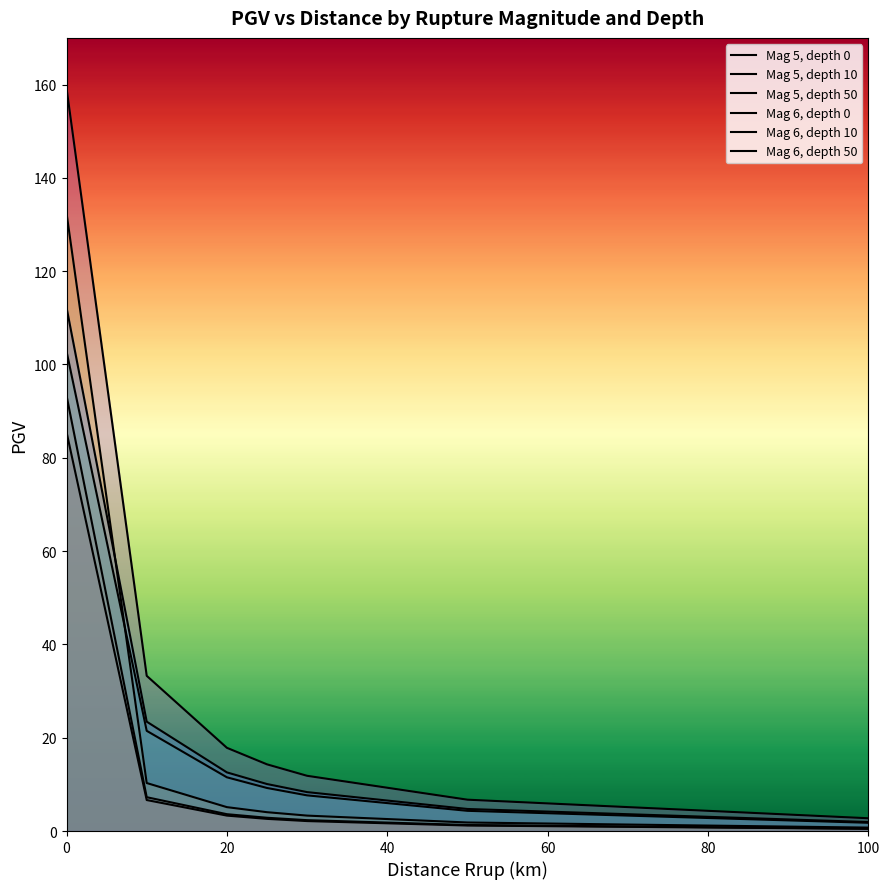

What are all the series names shown in the legend?

Mag 5, depth 0, Mag 5, depth 10, Mag 5, depth 50, Mag 6, depth 0, Mag 6, depth 10, Mag 6, depth 50